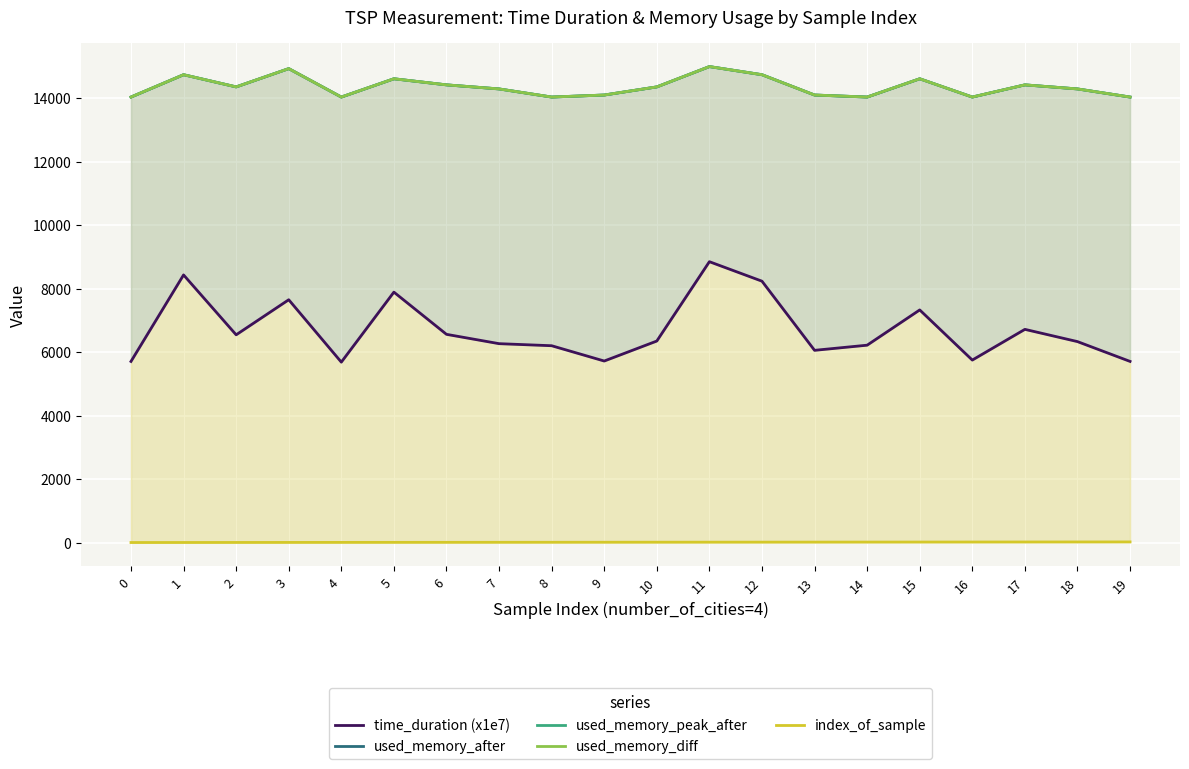

Reading right to left, transcribe all the data shown in this chart.

time_duration (x1e7): 19=5707.0	18=6331.0	17=6717.0	16=5749.0	15=7329.0	14=6218.0	13=6056.0	12=8235.0	11=8849.0	10=6349.0	9=5719.0	8=6201.0	7=6266.0	6=6560.0	5=7890.0	4=5684.0	3=7650.0	2=6545.0	1=8432.0	0=5706.0
used_memory_after: 19=14037.0	18=14293.0	17=14421.0	16=14037.0	15=14613.0	14=14037.0	13=14101.0	12=14741.0	11=14997.0	10=14357.0	9=14101.0	8=14037.0	7=14293.0	6=14421.0	5=14613.0	4=14037.0	3=14933.0	2=14357.0	1=14741.0	0=14037.0
used_memory_peak_after: 19=14037.0	18=14293.0	17=14421.0	16=14037.0	15=14613.0	14=14037.0	13=14101.0	12=14741.0	11=14997.0	10=14357.0	9=14101.0	8=14037.0	7=14293.0	6=14421.0	5=14613.0	4=14037.0	3=14933.0	2=14357.0	1=14741.0	0=14037.0
used_memory_diff: 19=14037.0	18=14293.0	17=14421.0	16=14037.0	15=14613.0	14=14037.0	13=14101.0	12=14741.0	11=14997.0	10=14357.0	9=14101.0	8=14037.0	7=14293.0	6=14421.0	5=14613.0	4=14037.0	3=14933.0	2=14357.0	1=14741.0	0=14037.0
index_of_sample: 19=19.0	18=18.0	17=17.0	16=16.0	15=15.0	14=14.0	13=13.0	12=12.0	11=11.0	10=10.0	9=9.0	8=8.0	7=7.0	6=6.0	5=5.0	4=4.0	3=3.0	2=2.0	1=1.0	0=0.0